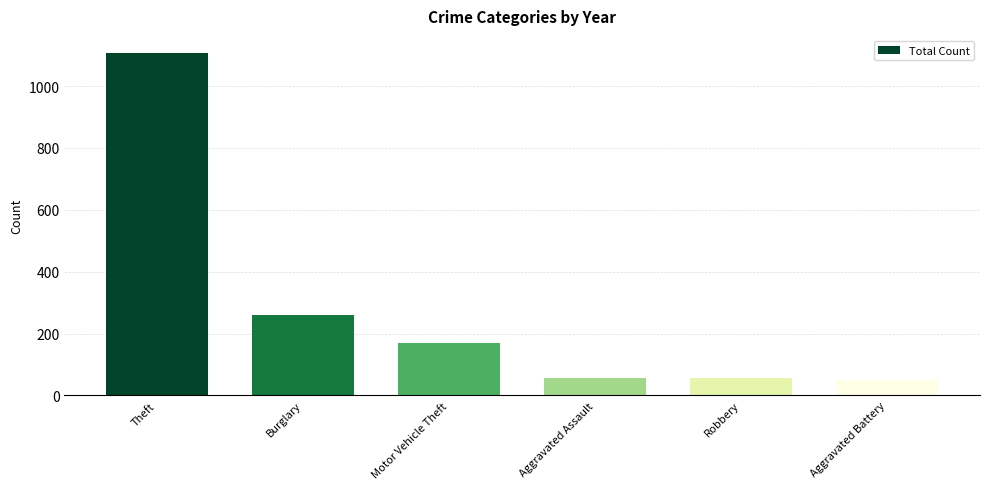

What is the approximate value at Aggravated Assault?

58